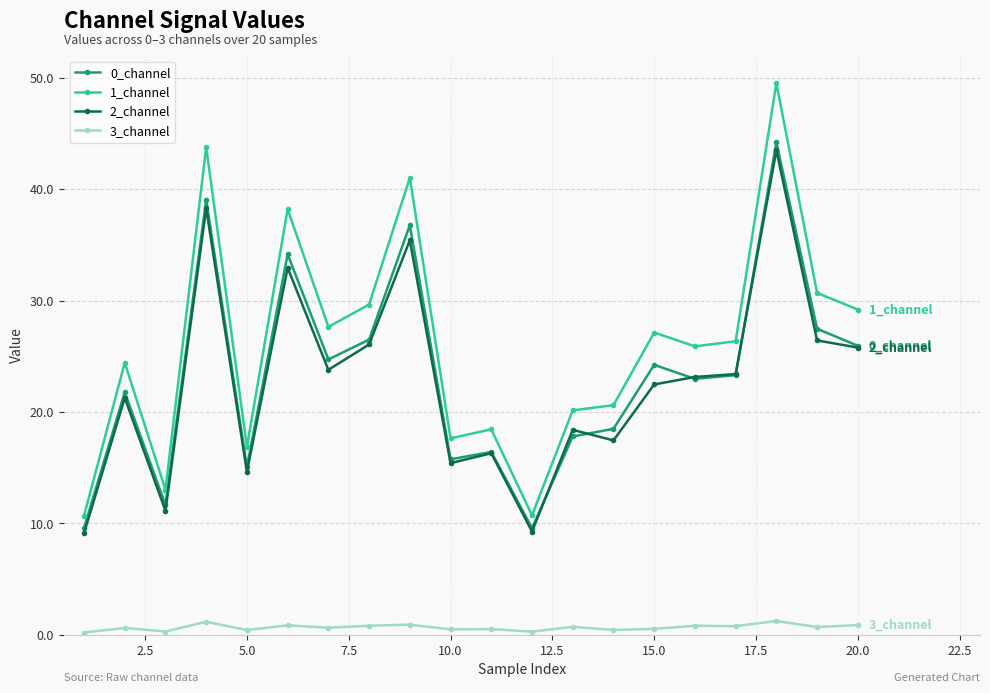

Which series has the widest spread of values?

1_channel